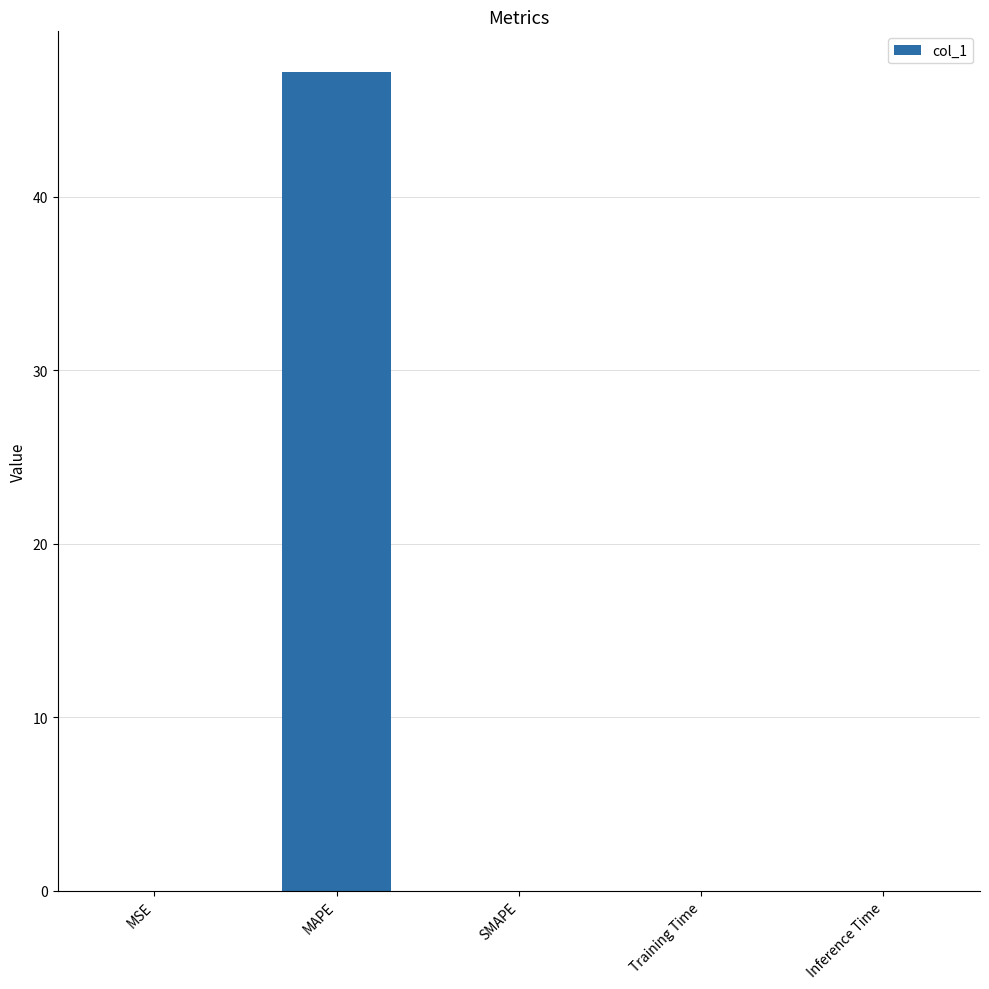

How many data points does each series have?

5